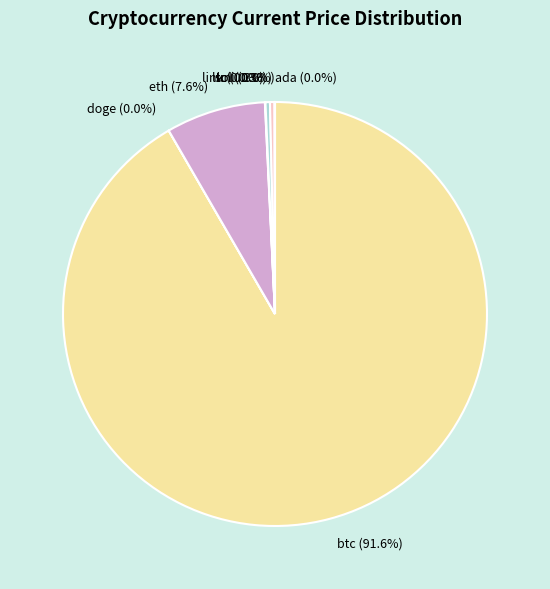

What is the largest slice in the pie chart?

btc